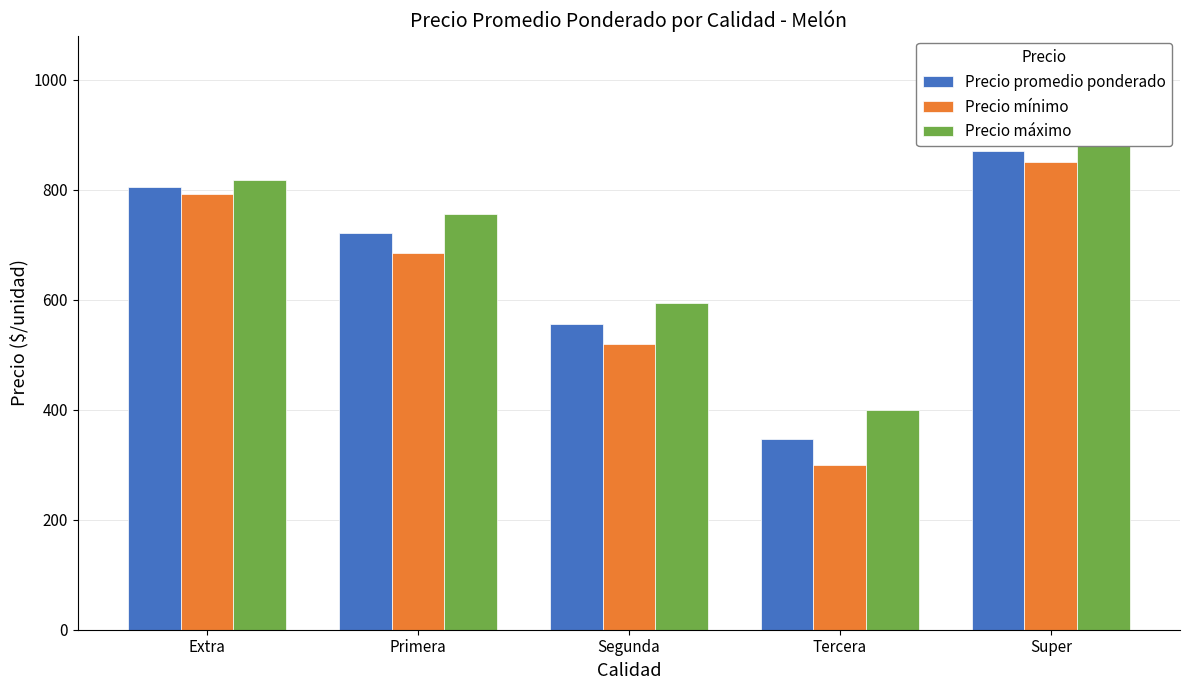

At which label is Precio mínimo closest to 575?

Segunda